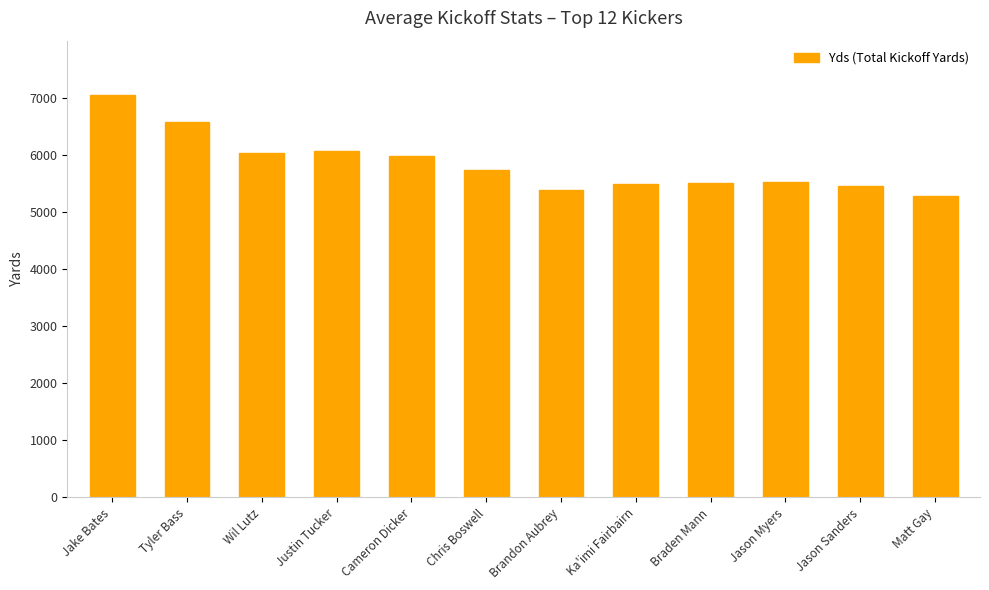

How many series are shown in this chart?

1